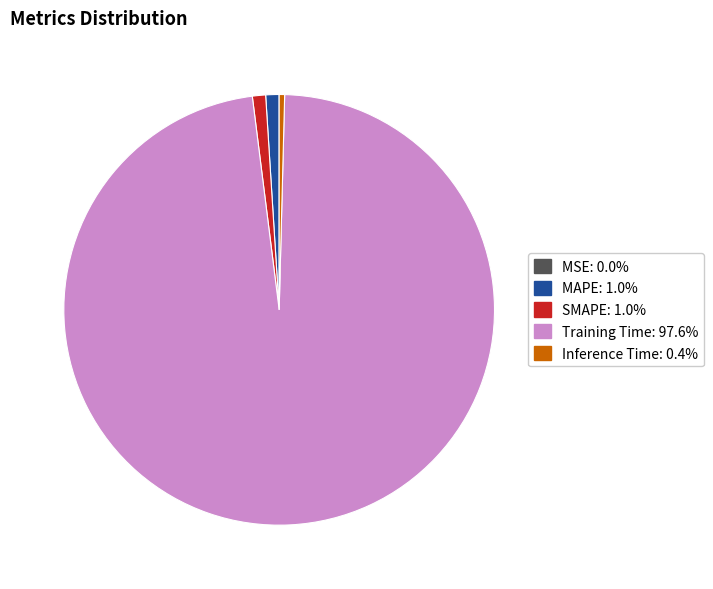

Combined, do SMAPE and MAPE account for over 50%?

No